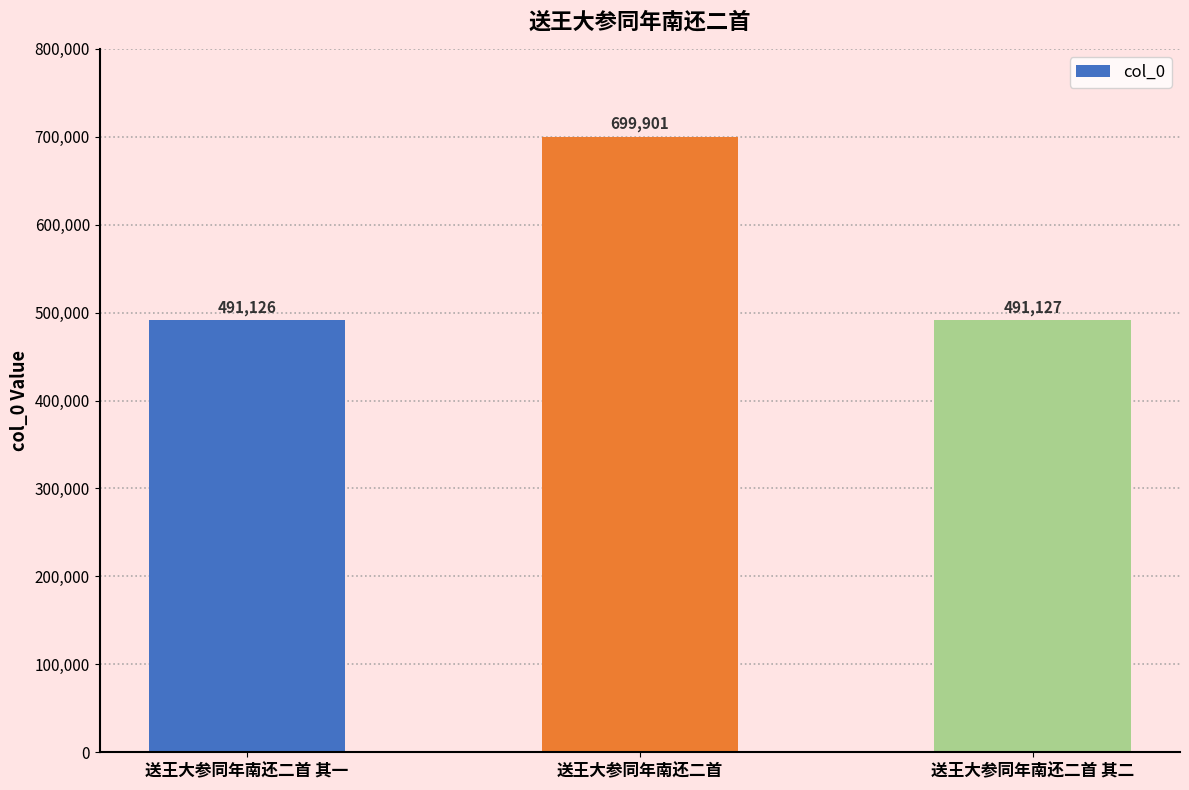

What is the label of the 3rd bar from the left?

送王大参同年南还二首 其二